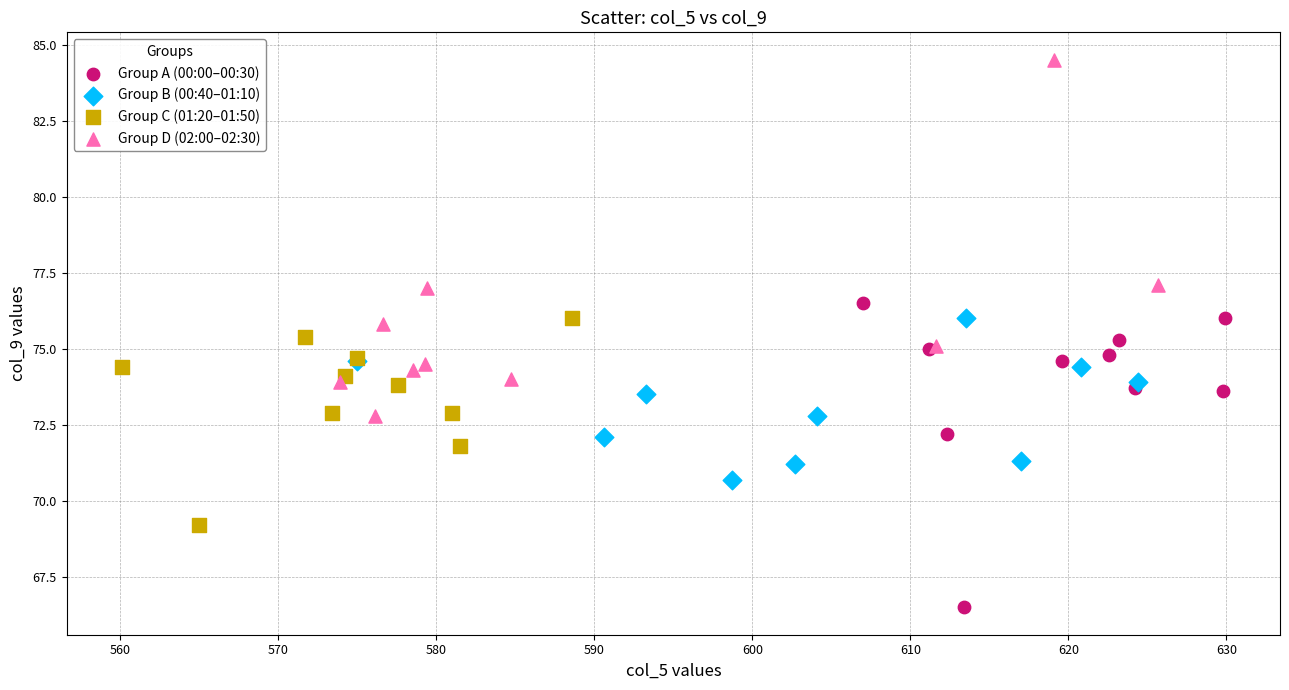

What are all the series names shown in the legend?

Group A (00:00–00:30), Group B (00:40–01:10), Group C (01:20–01:50), Group D (02:00–02:30)